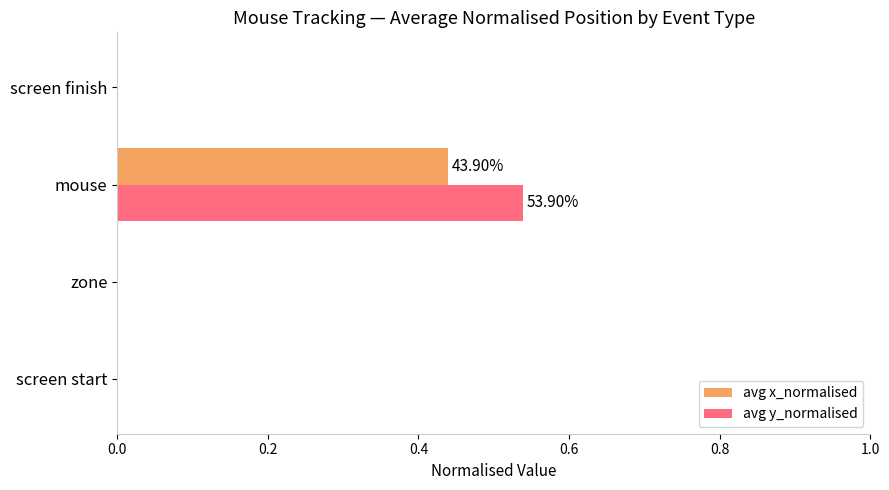

At which category does the chart reach its peak across all series?

mouse